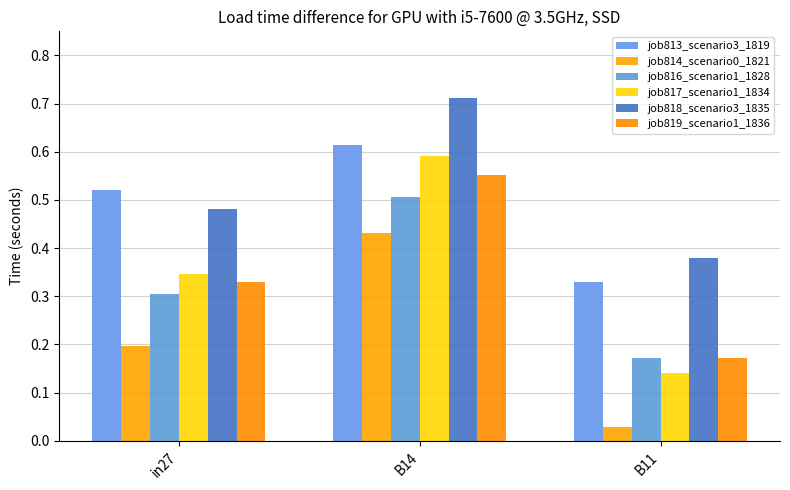

Between in27 and B11, which is larger?

in27